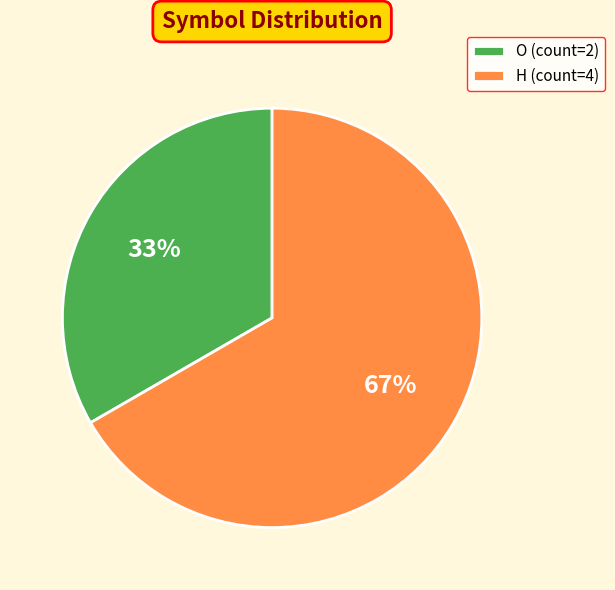

How many segments does this pie chart have?

2